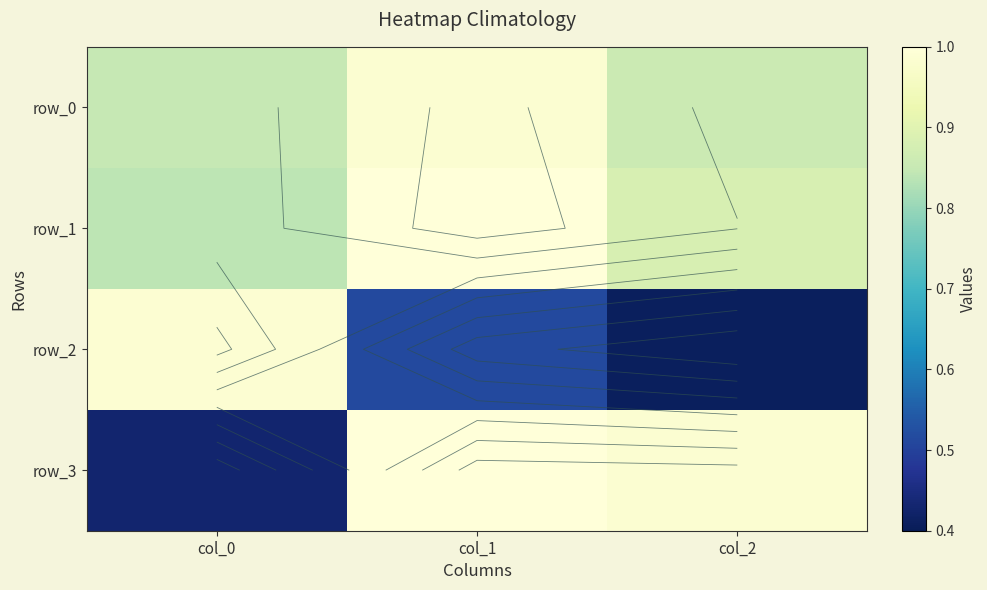

Which category has the lowest value in the row_3 series?

col_0